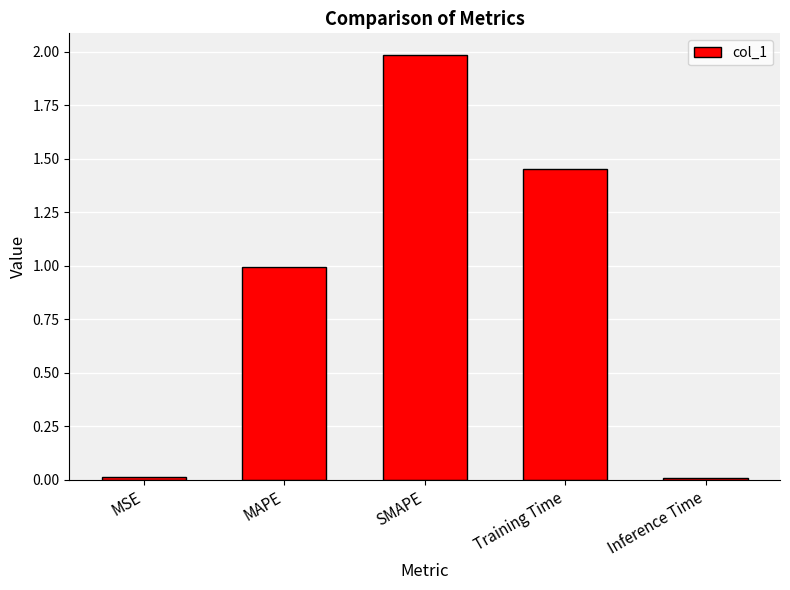

Between SMAPE and MSE, which is larger?

SMAPE